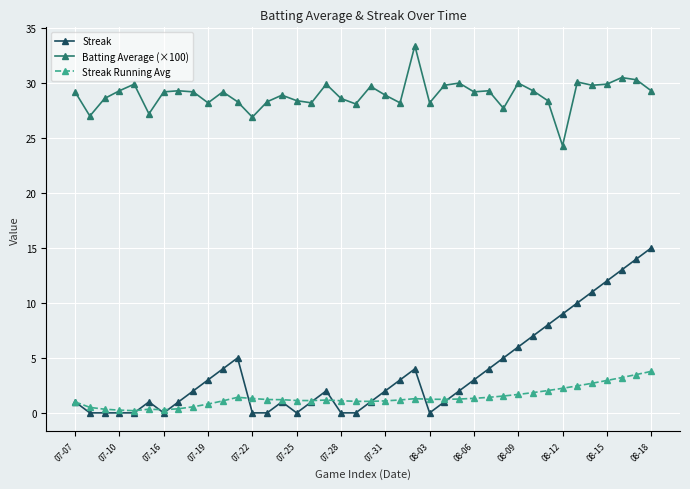

What is the maximum value shown in the chart?

33.4